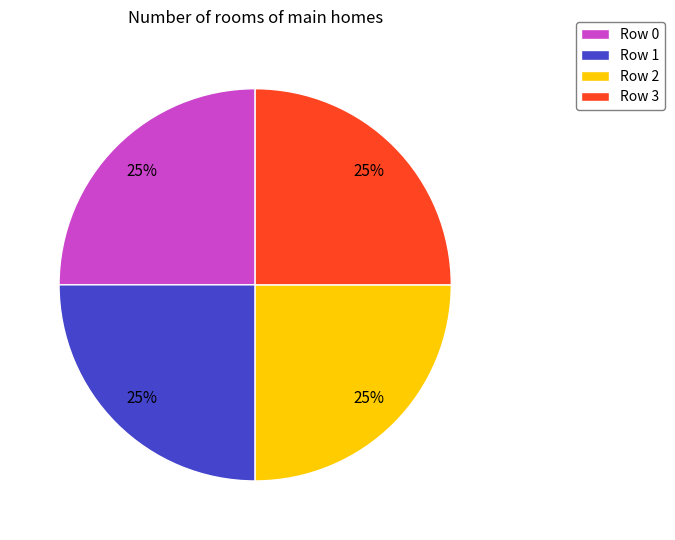

Is there a majority slice in this chart?

No